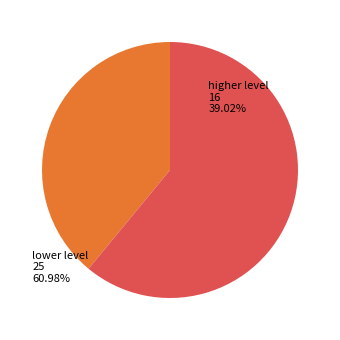

Is 31 the majority of the pie?

No